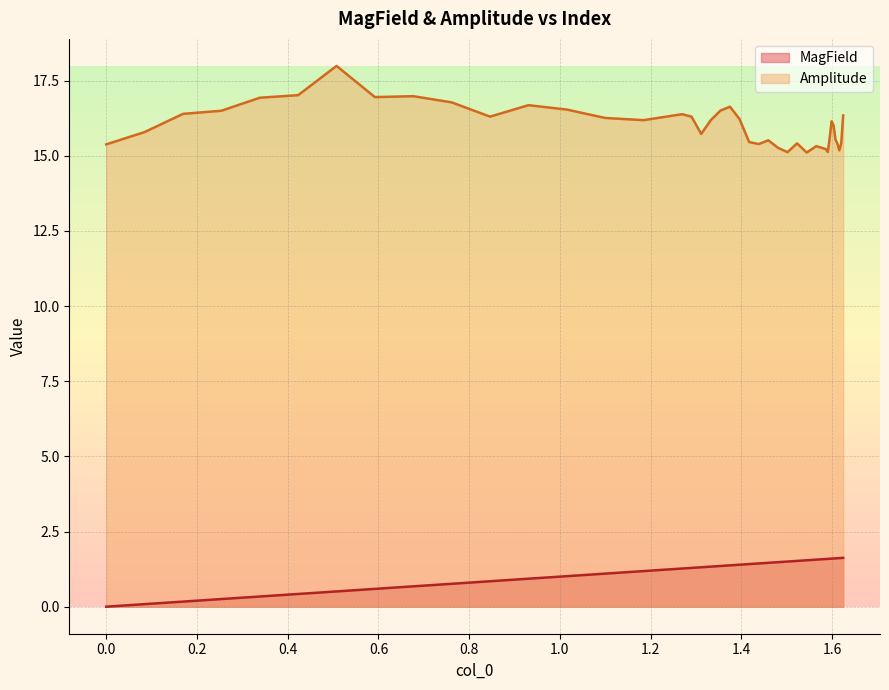

List the series in order of their peak value, lowest first.

MagField, Amplitude